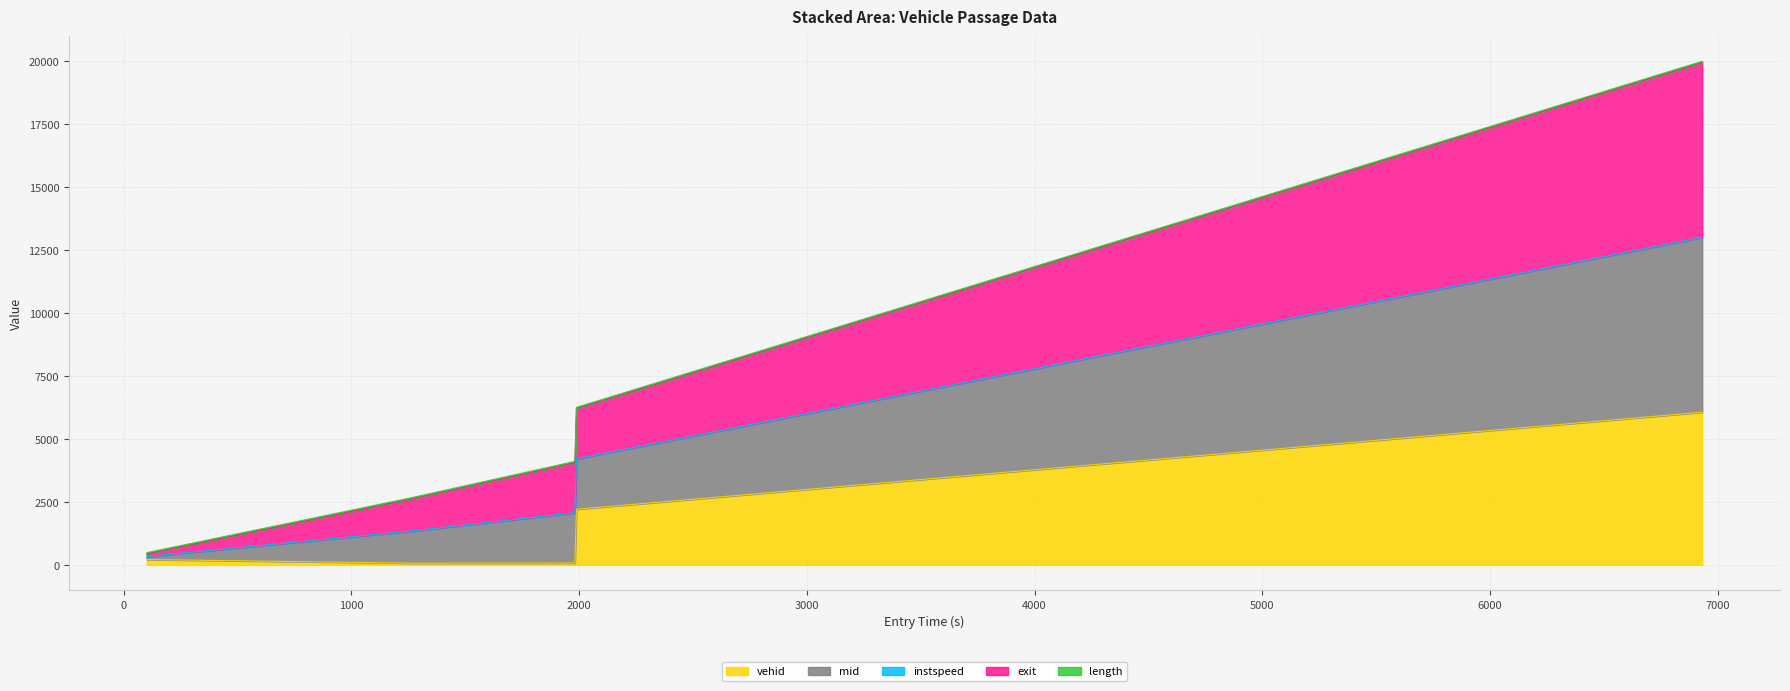

What is the highest value of the vehid series?

6063.0